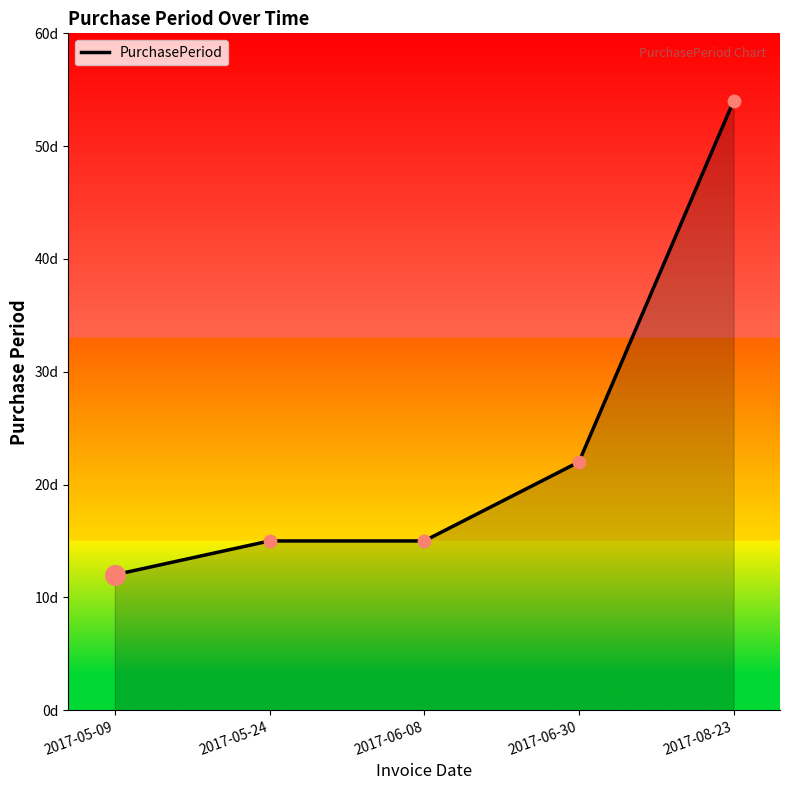

Which has a higher value, 2017-08-23 or 2017-06-08?

2017-08-23